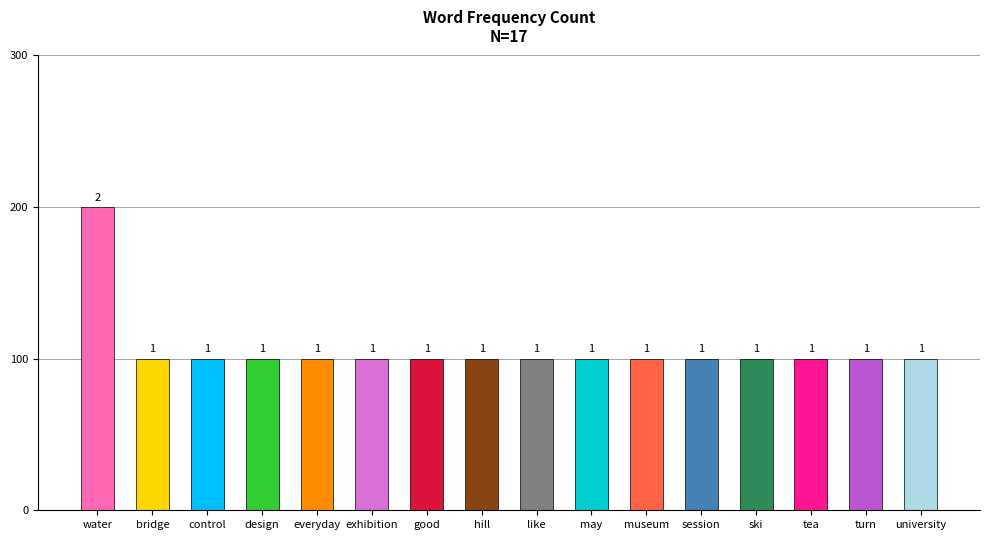

Does the chart contain any negative values?

No